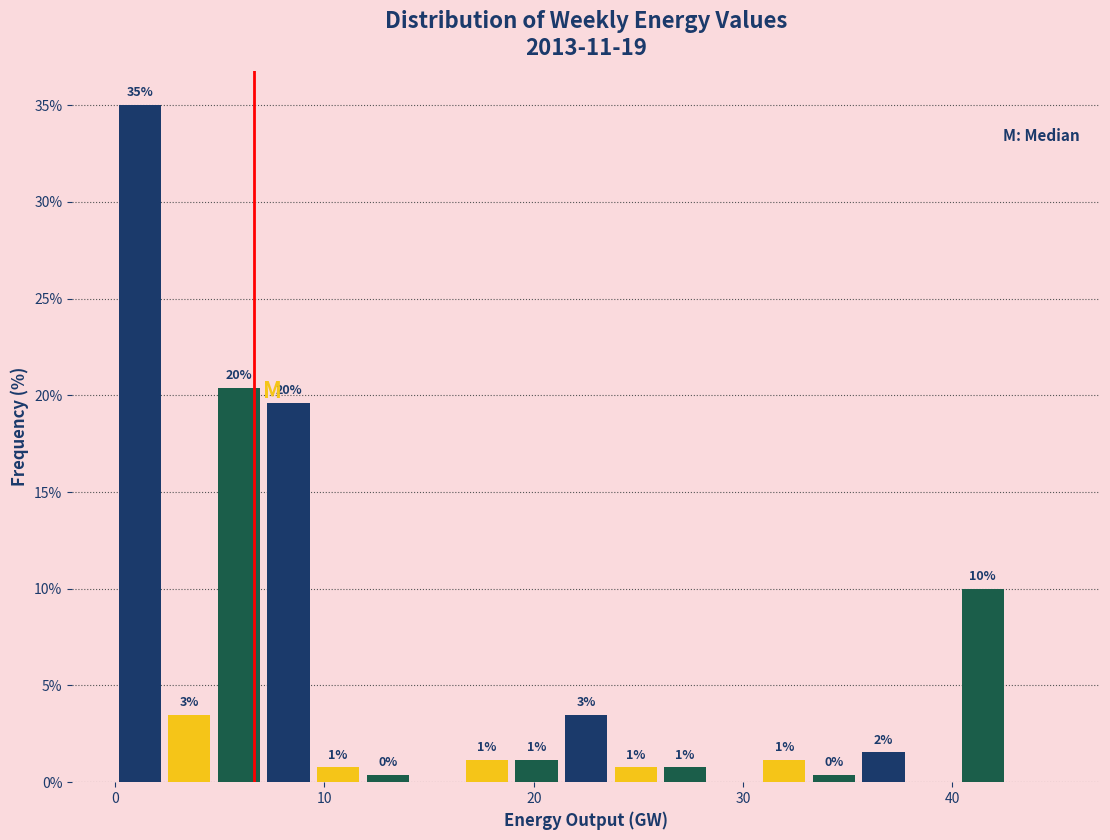

Around what value on the x-axis is the tallest bar? Give the approximate position of its centre, as read against the axis.

1